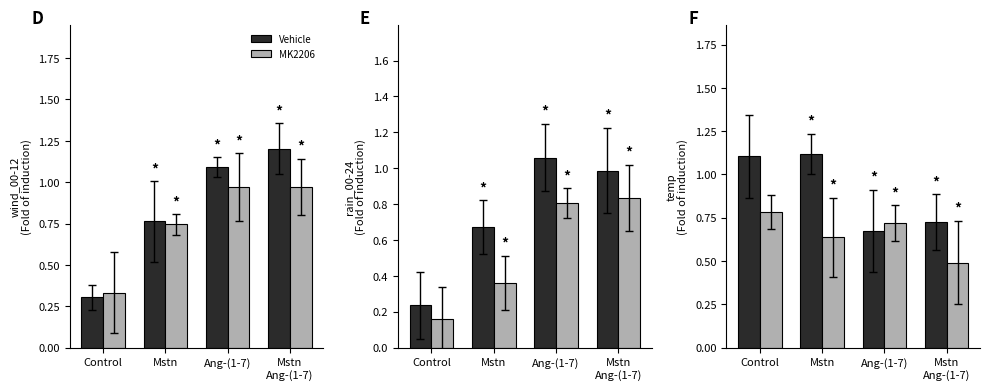

Which series has the largest total across all categories?

Vehicle